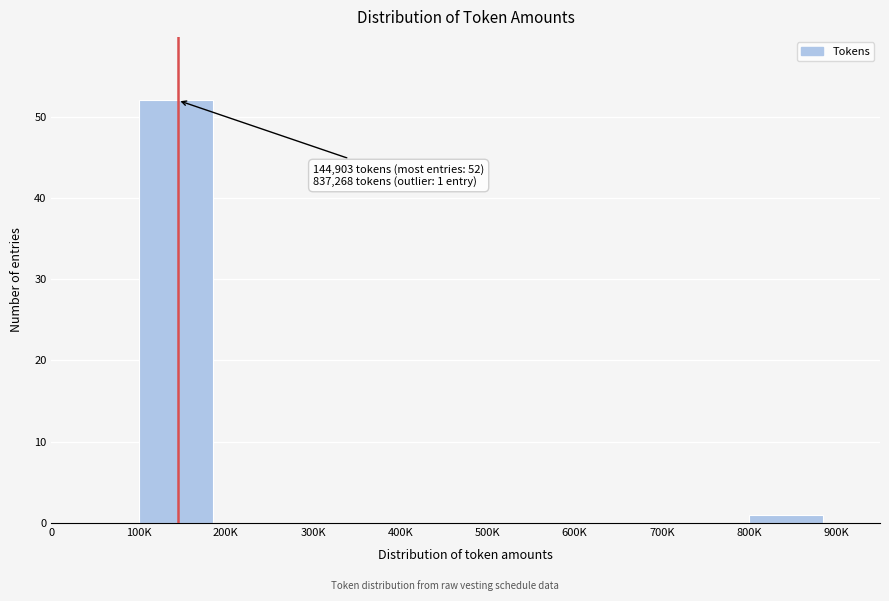

Reading left to right, extract all data points from this chart.

0=0	100K=52	200K=0	300K=0	400K=0	500K=0	600K=0	700K=0	800K=1